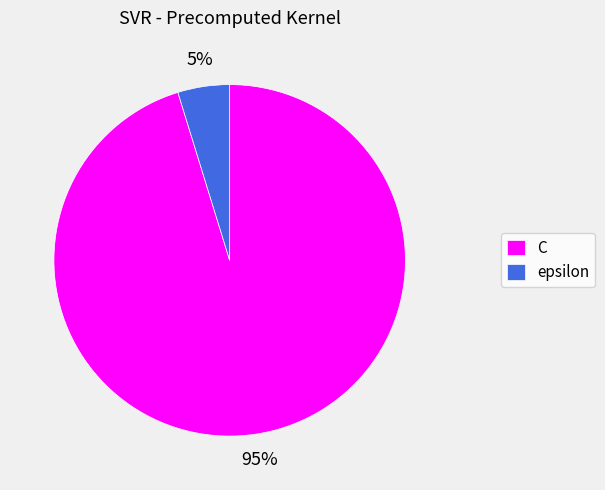

How many segments does this pie chart have?

2